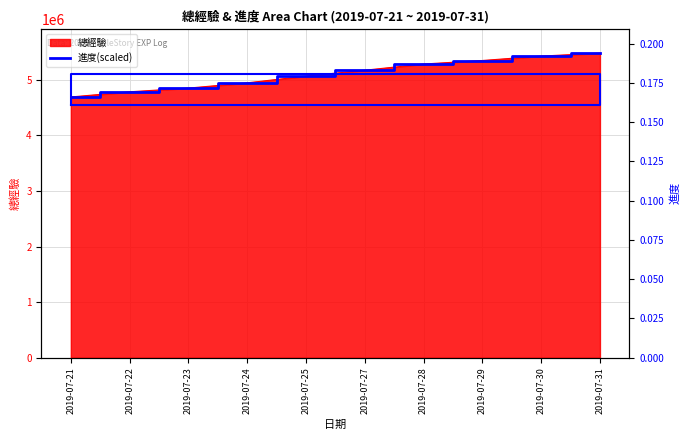

What is the greatest value displayed?

5478517.0